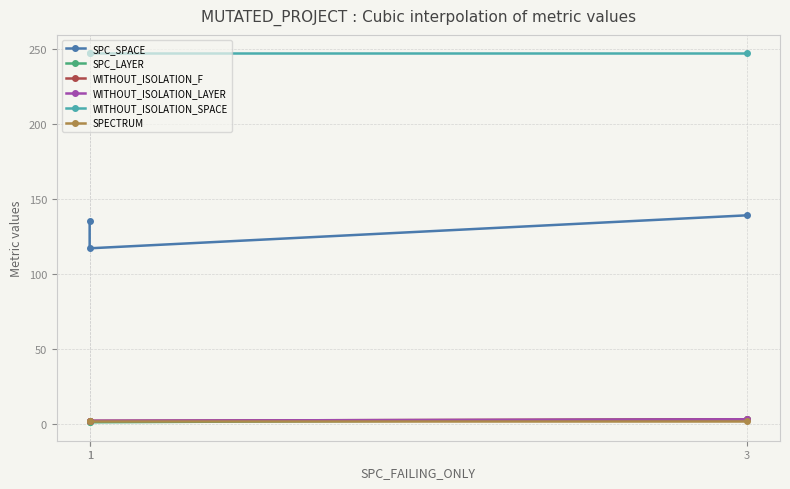

Reading left to right, transcribe all the data shown in this chart.

SPC_SPACE: 1=135	1=117	3=139
SPC_LAYER: 1=1	1=1	3=3
WITHOUT_ISOLATION_F: 1=2	1=2	3=3
WITHOUT_ISOLATION_LAYER: 1=2	1=2	3=3
WITHOUT_ISOLATION_SPACE: 1=247	1=247	3=247
SPECTRUM: 1=2	1=2	3=2